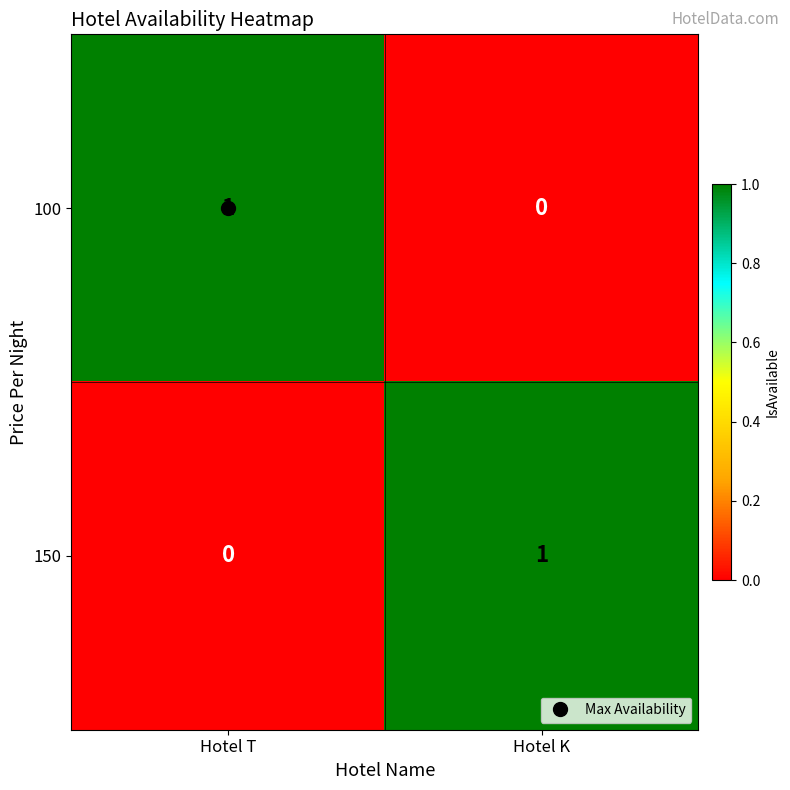

What is the total value across all series at Hotel K?

1